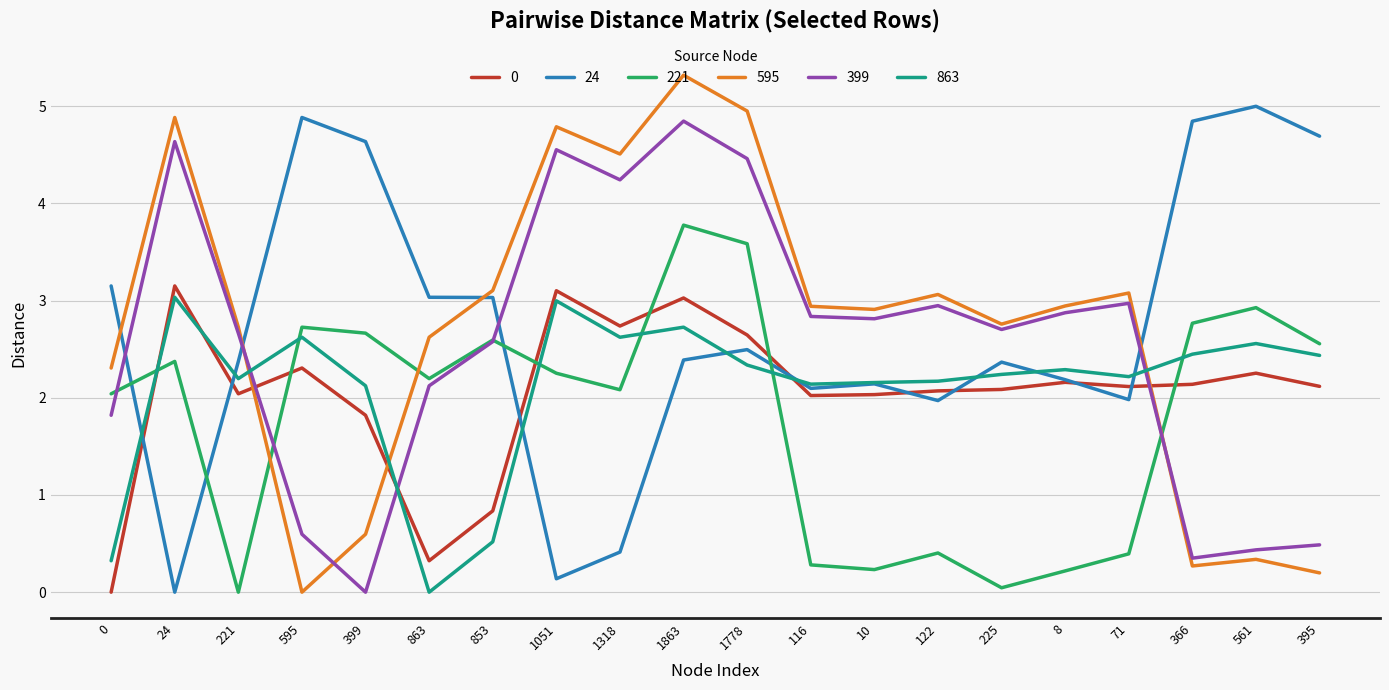

How many interior local valleys does the 221 series have?

5